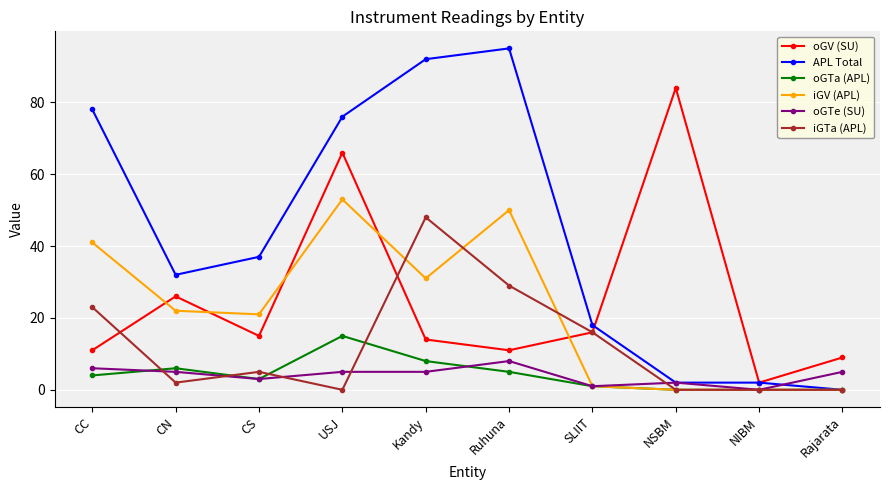

True or false: oGTe (SU) and oGV (SU) cross at least once.

False